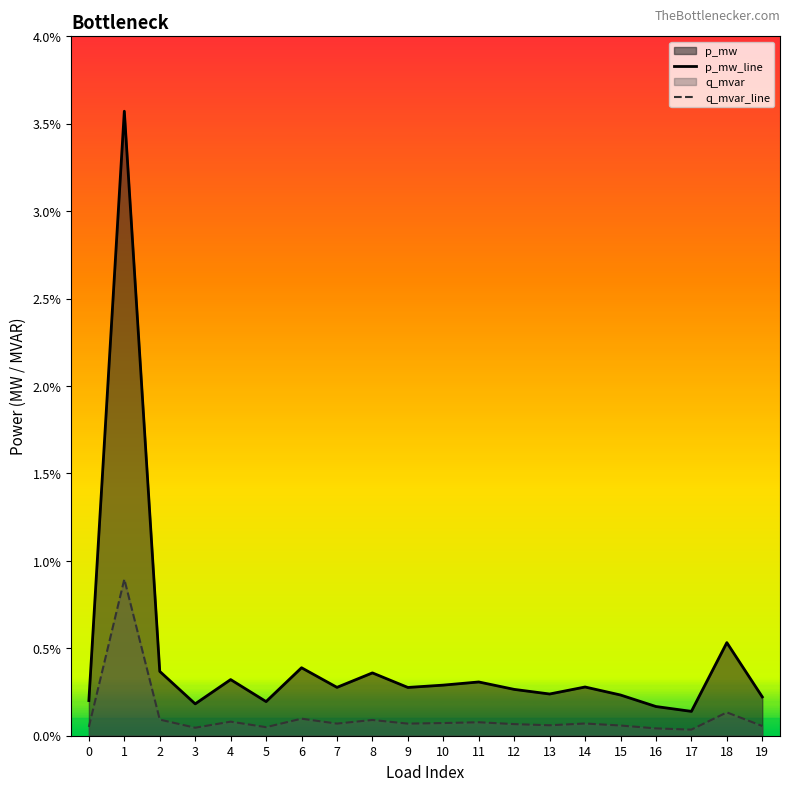

True or false: q_mvar_line and p_mw_line intersect in this chart.

False